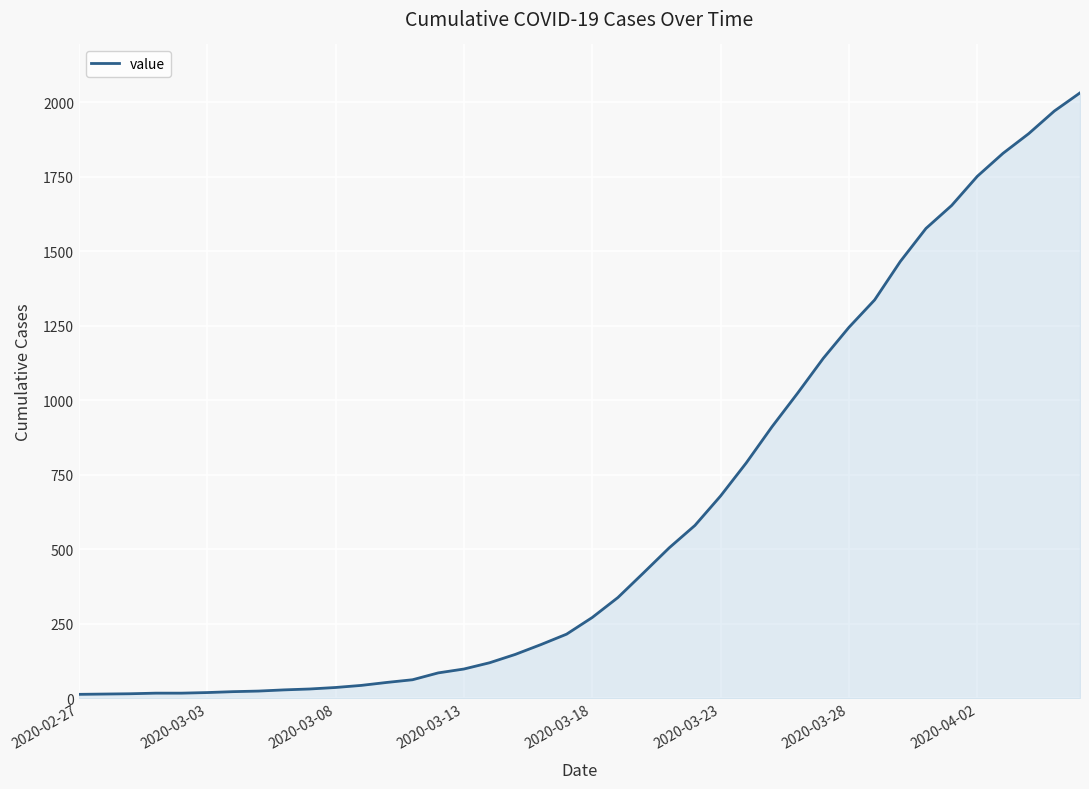

What is the difference between the maximum and minimum values?

2019